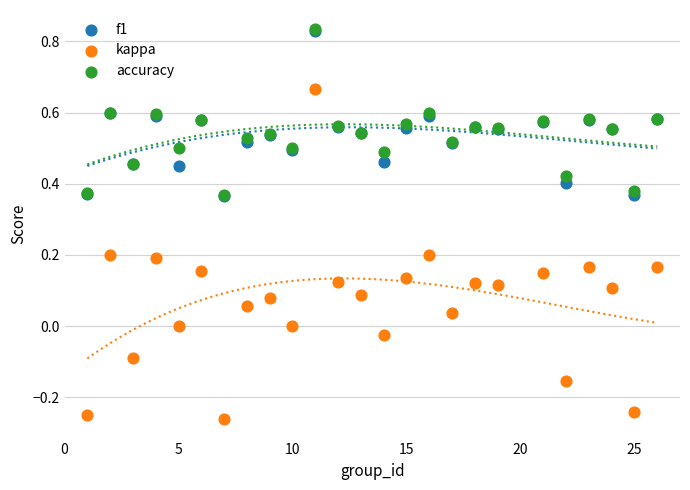

What are all the series names shown in the legend?

f1, kappa, accuracy